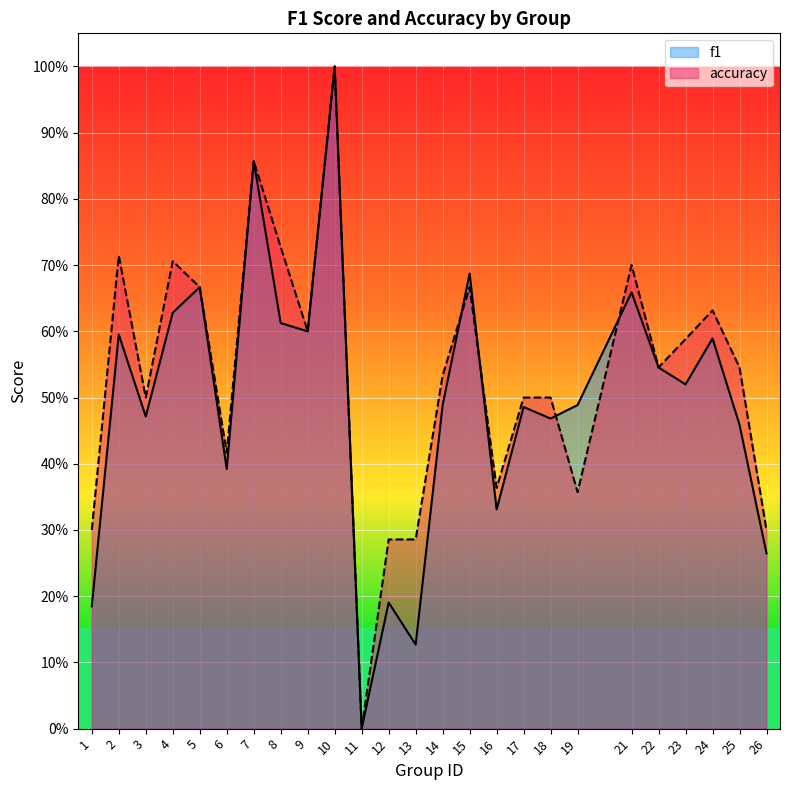

What are all the series names shown in the legend?

f1, accuracy